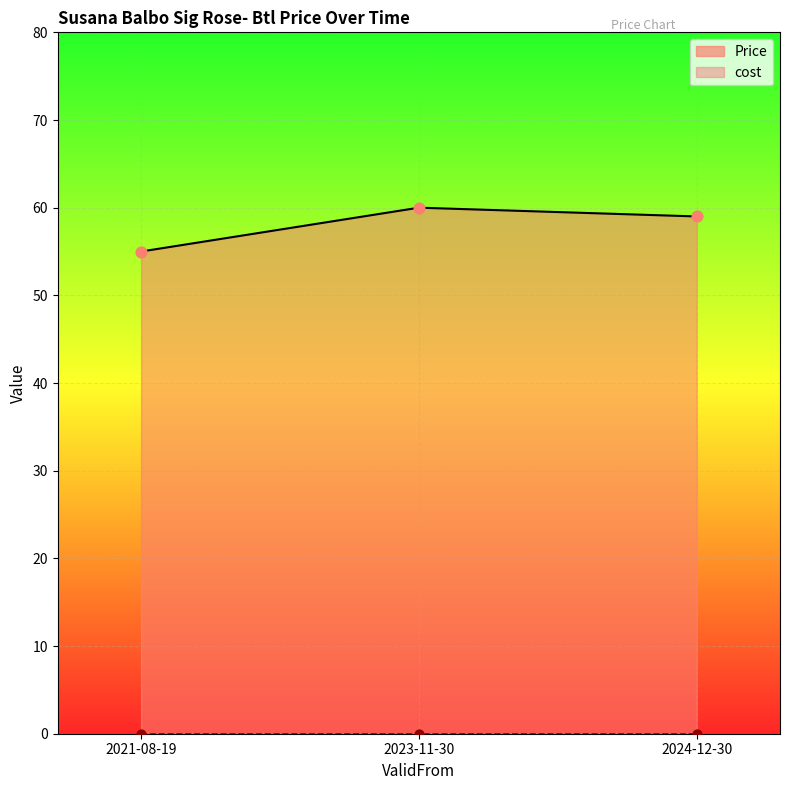

What are all the series names shown in the legend?

Price, cost